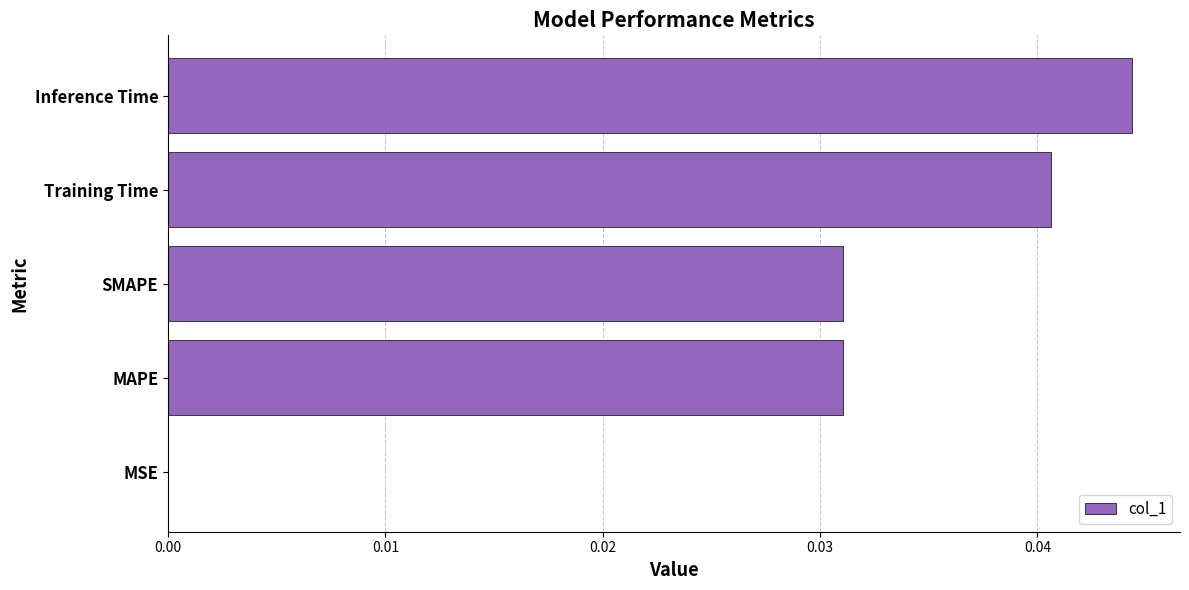

Between MSE and SMAPE, which is larger?

SMAPE